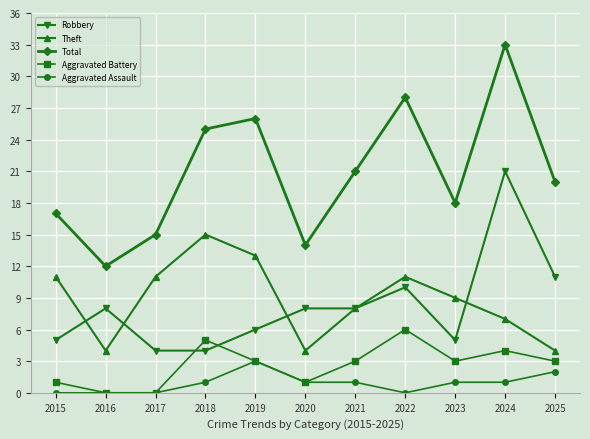

What is the sum of all Total values?

229